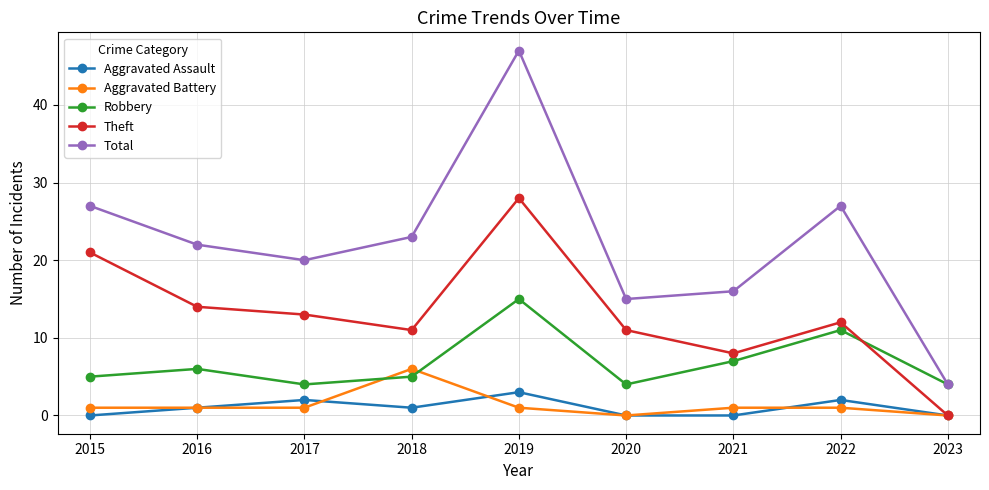

What is the sum of all Aggravated Assault values?

9